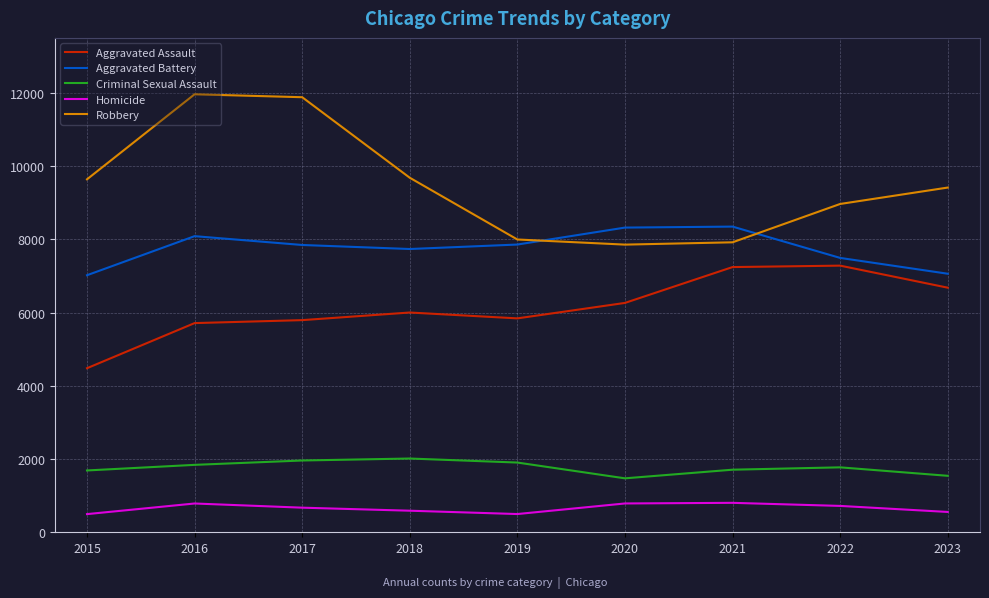

At how many categories does at least one series exceed 5614?

9